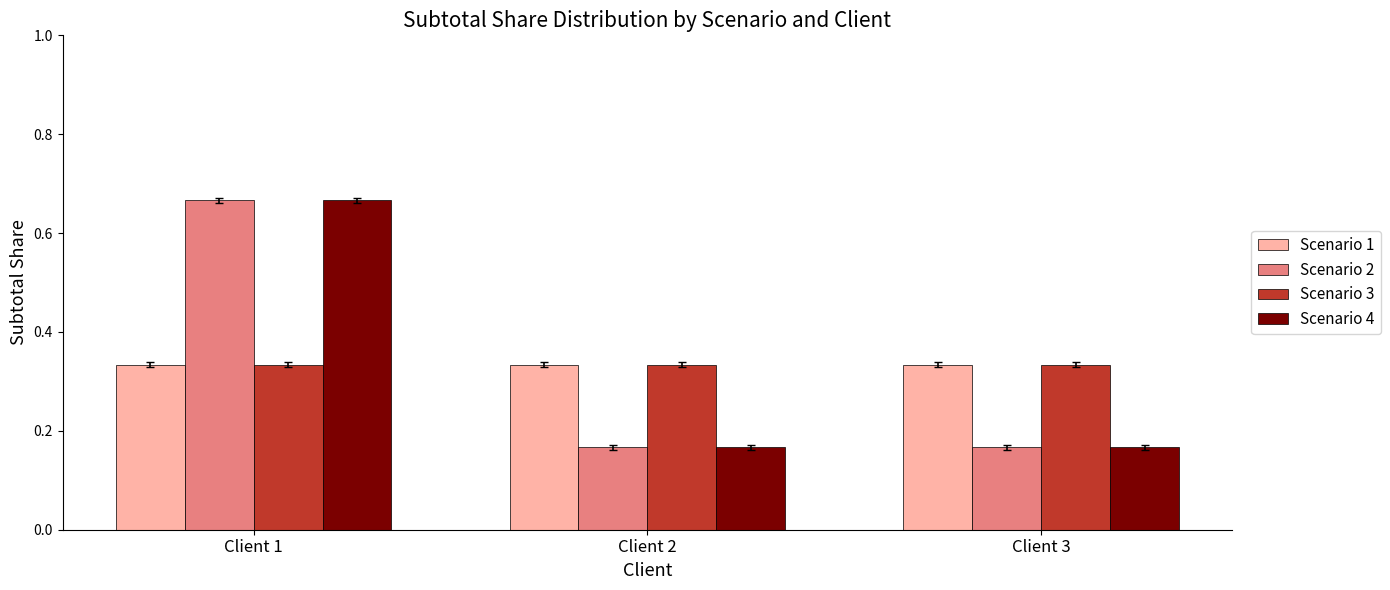

At which category does the chart reach its peak across all series?

Client 1